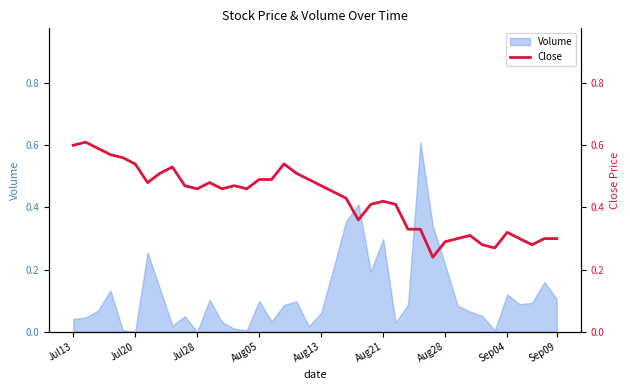

True or false: the data has more than 2 interior local peaks.

True